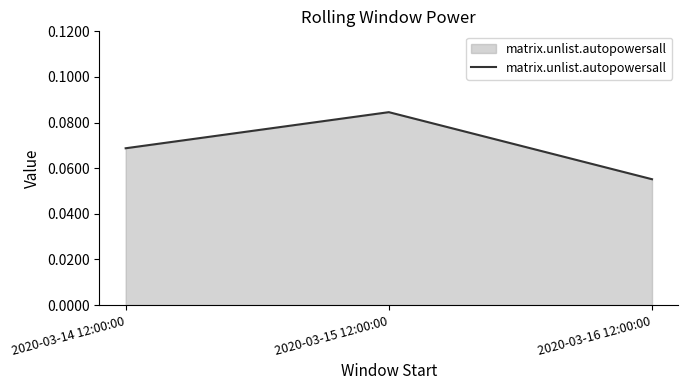

What position from the left is 2020-03-14 12:00:00?

1